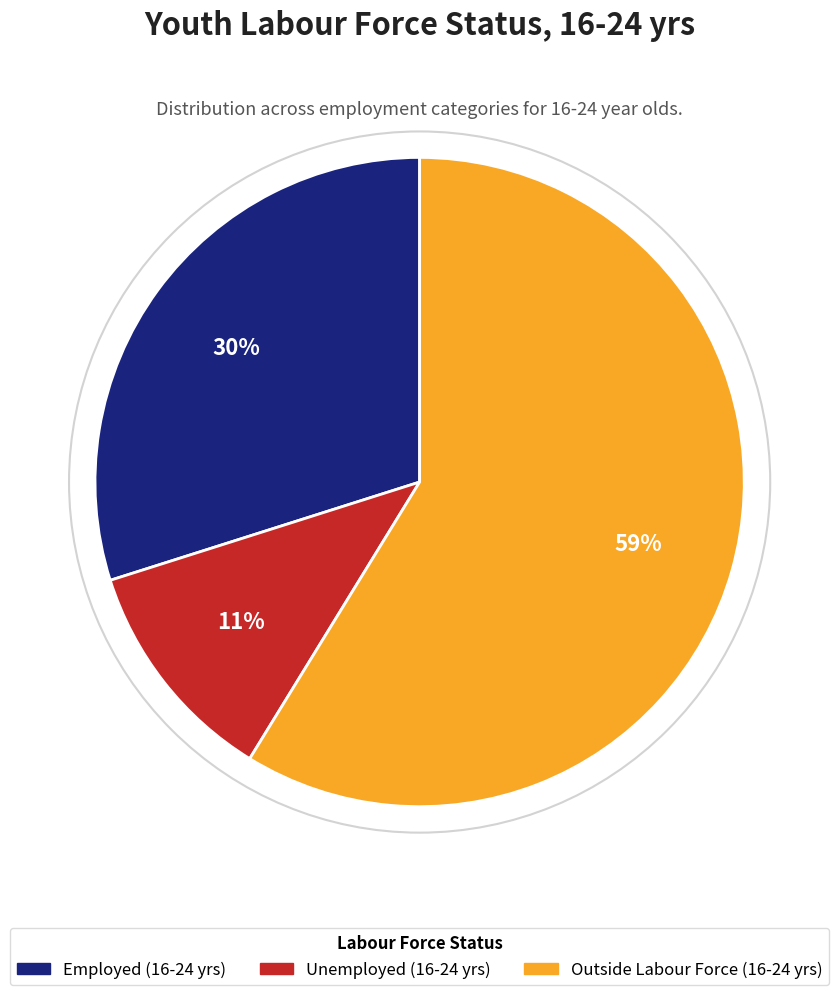

Approximately how many times larger is the value at Employed (16-24 yrs) compared to Outside Labour Force (16-24 yrs)?

0.5